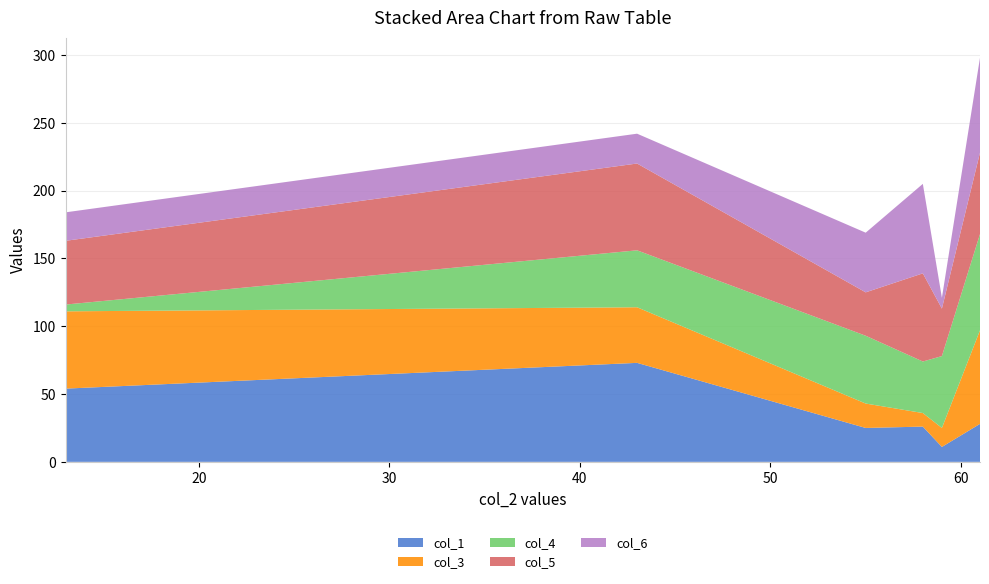

Reading left to right, what are all the values shown in this chart?

col_1: row_0=28	row_1=26	row_2=25	row_3=54	row_4=11	row_5=73
col_3: row_0=69	row_1=10	row_2=18	row_3=57	row_4=14	row_5=41
col_4: row_0=71	row_1=38	row_2=50	row_3=5	row_4=53	row_5=42
col_5: row_0=60	row_1=65	row_2=32	row_3=47	row_4=35	row_5=64
col_6: row_0=70	row_1=66	row_2=44	row_3=21	row_4=8	row_5=22